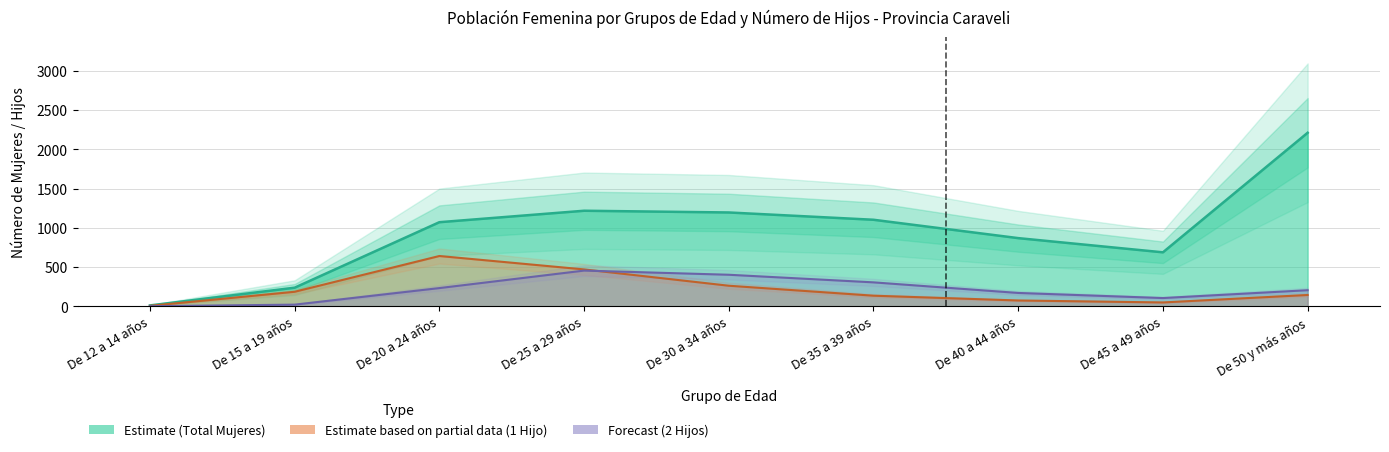

At which label is 1 Hijo closest to 322?

De 30 a 34 años